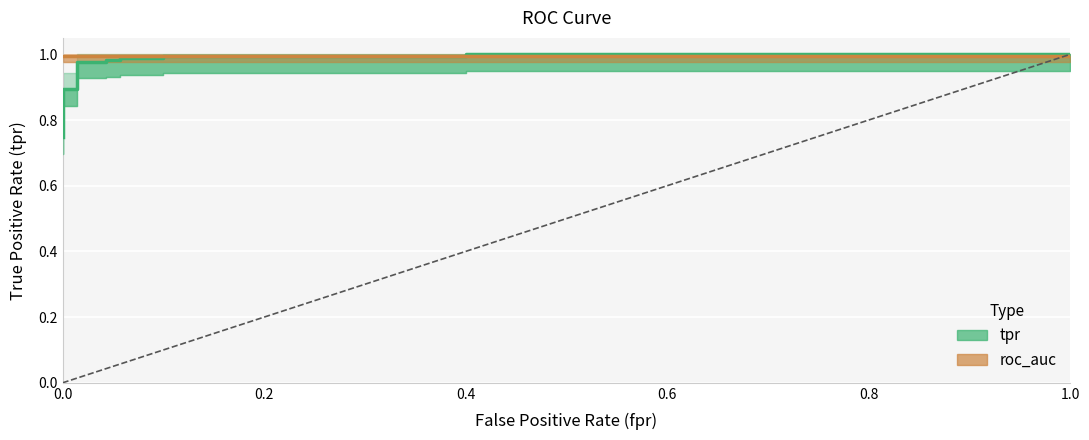

How many distinct data groups are displayed?

2